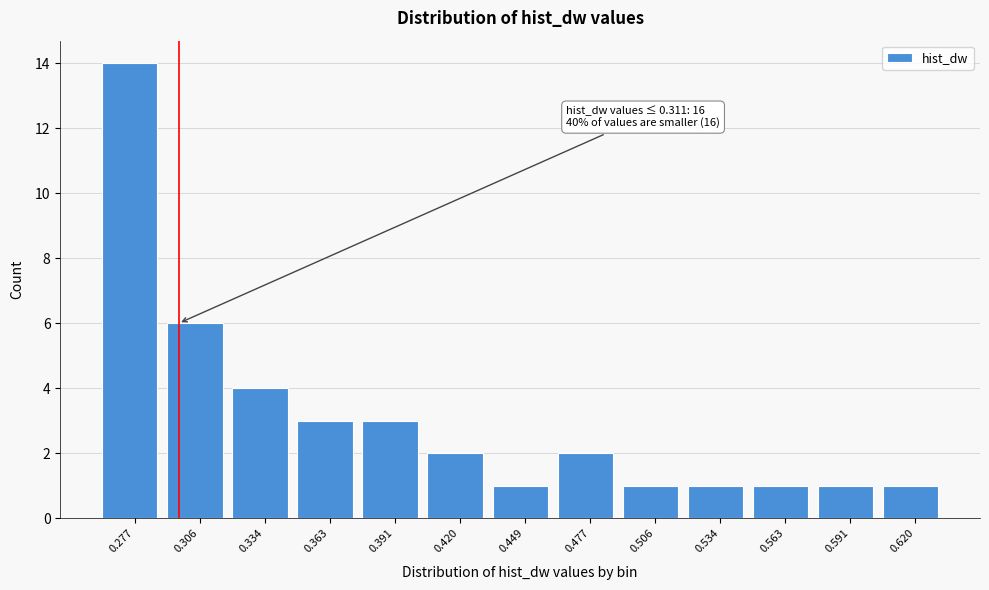

Reading left to right, transcribe all the data shown in this chart.

0.277=14	0.306=6	0.334=4	0.363=3	0.391=3	0.420=2	0.449=1	0.477=2	0.506=1	0.534=1	0.563=1	0.591=1	0.620=1